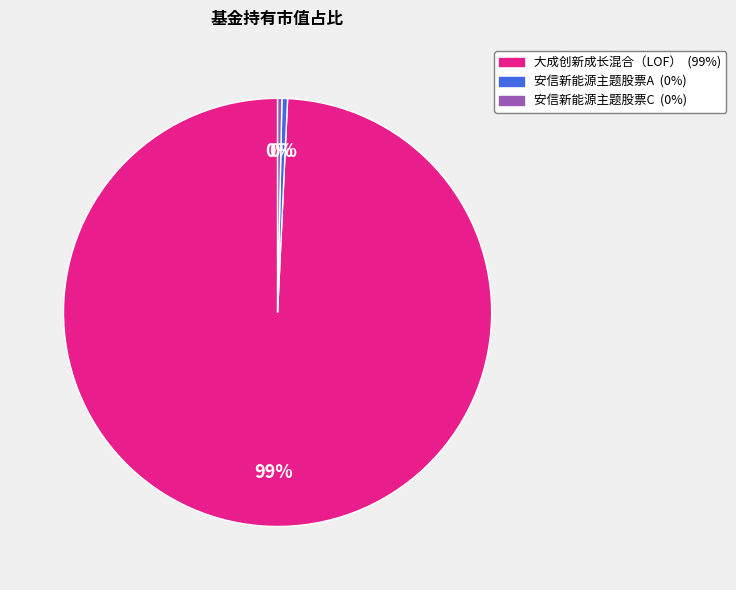

Combined, do 安信新能源主题股票C and 安信新能源主题股票A account for over 50%?

No